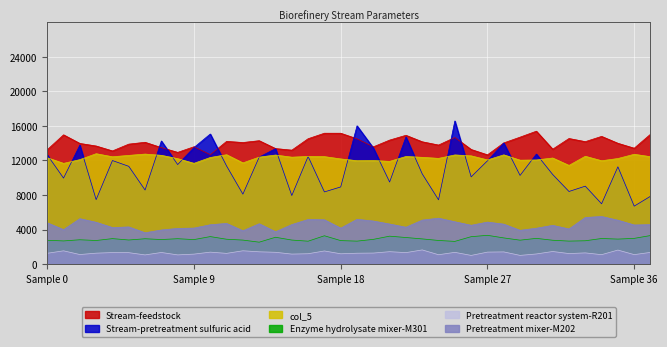

Reading left to right, list all the values displayed in this chart.

Stream-feedstock: 13236.4	14961.0	13966.0	13667.2	13099.2	13884.6	14098.2	13482.1	12932.1	13582.4	12664.5	14203.4	14071.5	14282.4	13371.2	13188.3	14510.7	15148.1	15146.0	14499.2	13571.4	14352.3	14907.6	14155.8	13778.3	14653.0	13265.6	12644.6	14025.4	14693.0	15382.7	13299.8	14535.1	14171.7	14780.6	13982.8	13411.3	15032.6
Stream-pretreatment sulfuric acid: 12640.4	9954.6	13767.6	7460.3	11984.9	11318.0	8574.6	14250.4	11520.0	13493.5	15055.9	11356.0	8096.6	12386.6	13357.6	7934.5	12456.3	8354.1	8931.7	16000.9	13440.5	9498.7	14716.6	10438.9	7437.4	16565.5	10097.4	11953.7	14010.6	10263.0	12733.4	10371.4	8404.0	9020.8	6979.5	11261.7	6707.6	7851.1
Pretreatment mixer-M202: 4780.5	3985.7	5254.3	4836.5	4227.4	4300.9	3625.1	3946.9	4127.9	4167.4	4553.2	4705.2	3854.4	4671.0	3739.3	4573.2	5163.4	5126.6	4161.9	5181.5	4982.9	4635.1	4266.6	5090.7	5313.1	4896.3	4491.8	4858.6	4621.7	3908.3	4150.6	4481.9	4064.6	5394.2	5506.6	5077.4	4525.3	4567.2
Pretreatment reactor system-R201: 1251.6	1536.3	1106.9	1265.7	1335.0	1323.3	1062.9	1345.0	1064.9	1155.2	1384.0	1241.5	1541.3	1422.3	1366.8	1158.5	1199.7	1520.4	1193.0	1259.6	1276.9	1437.9	1327.8	1641.0	1083.2	1360.6	1005.1	1387.1	1411.1	1007.8	1173.4	1458.0	1219.1	1296.6	1092.1	1623.1	1096.4	1355.6
col_5: 12310.2	11658.3	12089.9	12775.0	12421.2	12579.7	12733.8	12587.6	12203.6	11662.2	12337.6	12658.1	11711.9	12380.0	12621.4	12373.2	12460.1	12436.8	12170.8	11967.2	11986.4	11886.8	12453.6	12356.2	12234.3	12633.2	12527.4	12054.6	12642.5	12026.9	12049.8	12277.7	11421.5	12477.7	11961.0	12218.3	12708.9	12428.0
Enzyme hydrolysate mixer-M301: 2758.3	2681.4	2816.5	2731.2	2949.6	2789.9	2933.8	2842.2	2939.2	2836.2	3184.0	2878.1	2779.4	2536.8	3106.5	2783.1	2650.4	3279.6	2718.8	2658.0	2862.5	3232.7	3077.0	2916.4	2734.8	2628.9	3173.5	3331.0	3030.2	2769.9	2978.5	2761.7	2661.4	2700.4	2963.4	2894.2	2977.5	3305.4